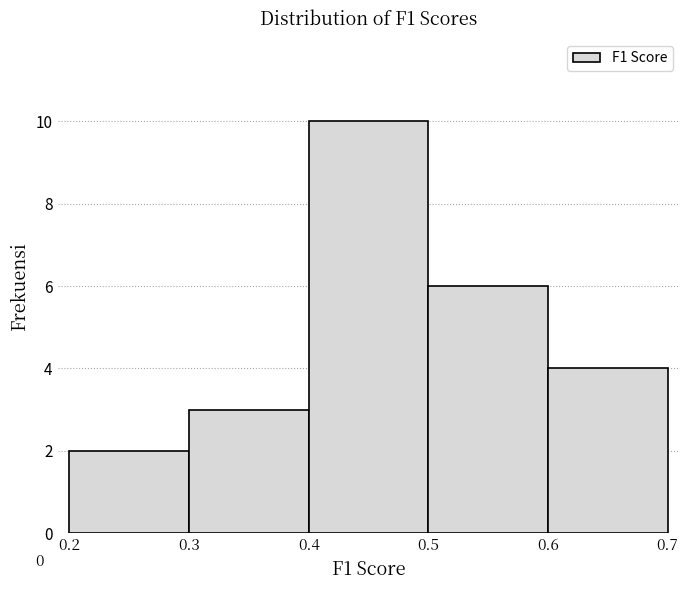

Which range on the x-axis has the tallest bar?

0.4 to 0.5